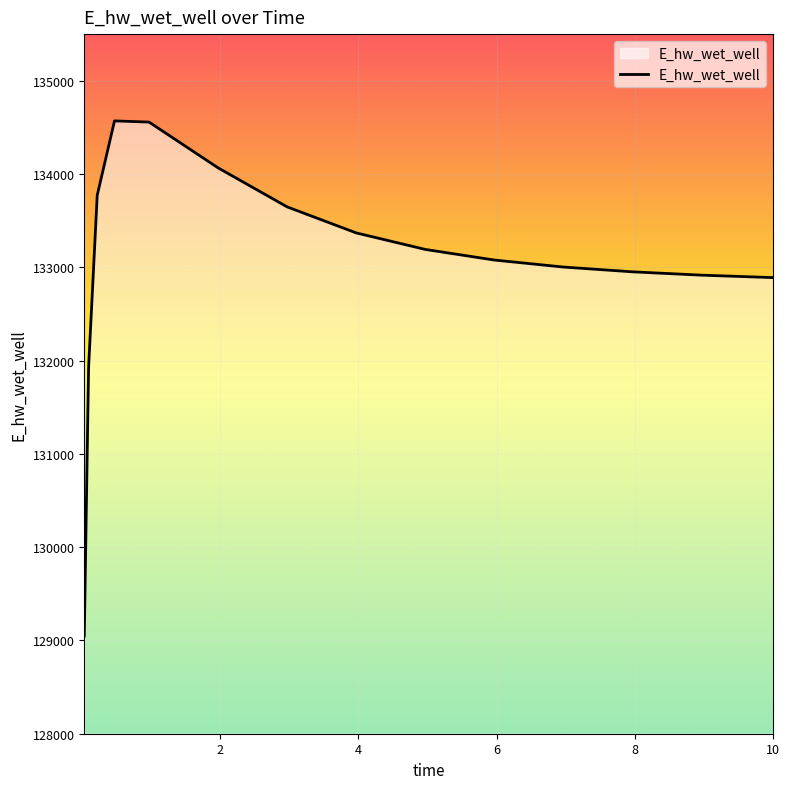

What is the minimum value shown in the chart?

129048.5